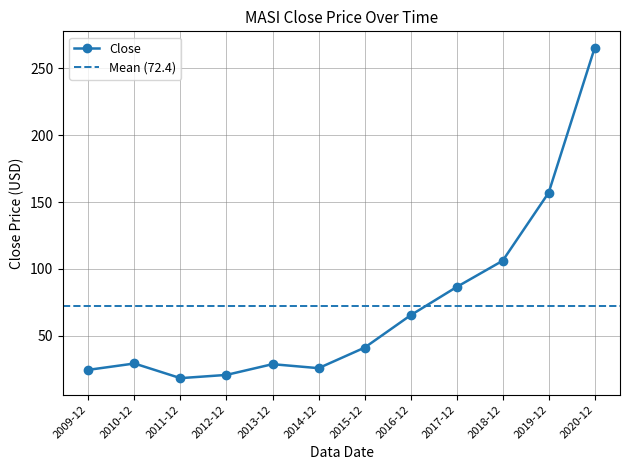

The value at 2013-12 is 43.7. True or false?

False